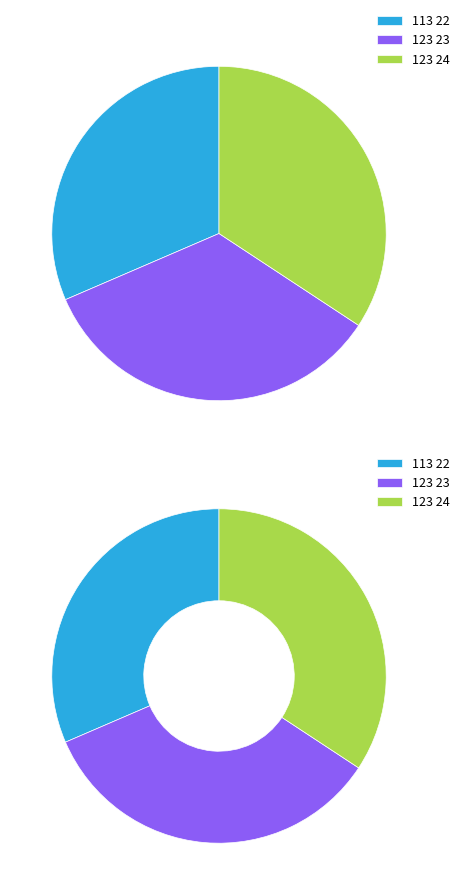

What is the change in value from 23 to 24?

+1